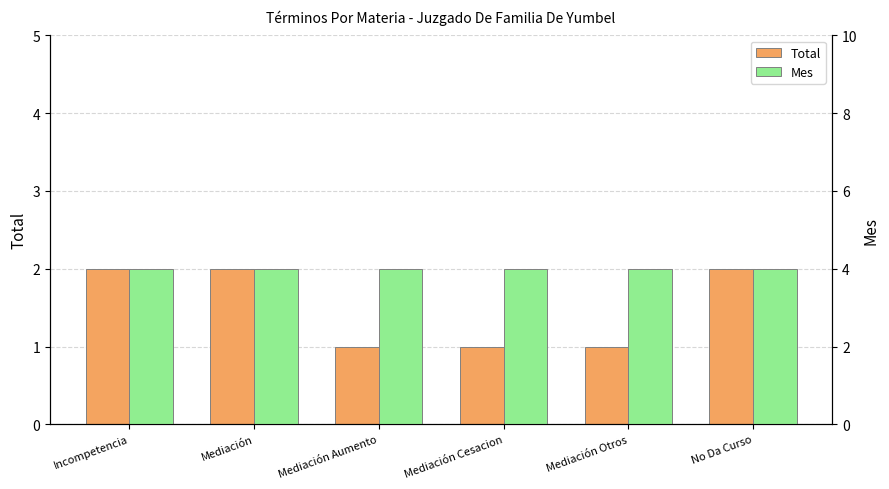

Reading left to right, what are all the values shown in this chart?

Total: Incompetencia=2	Mediación=2	Mediación Aumento=1	Mediación Cesacion=1	Mediación Otros=1	No Da Curso=2
Mes: Incompetencia=4	Mediación=4	Mediación Aumento=4	Mediación Cesacion=4	Mediación Otros=4	No Da Curso=4